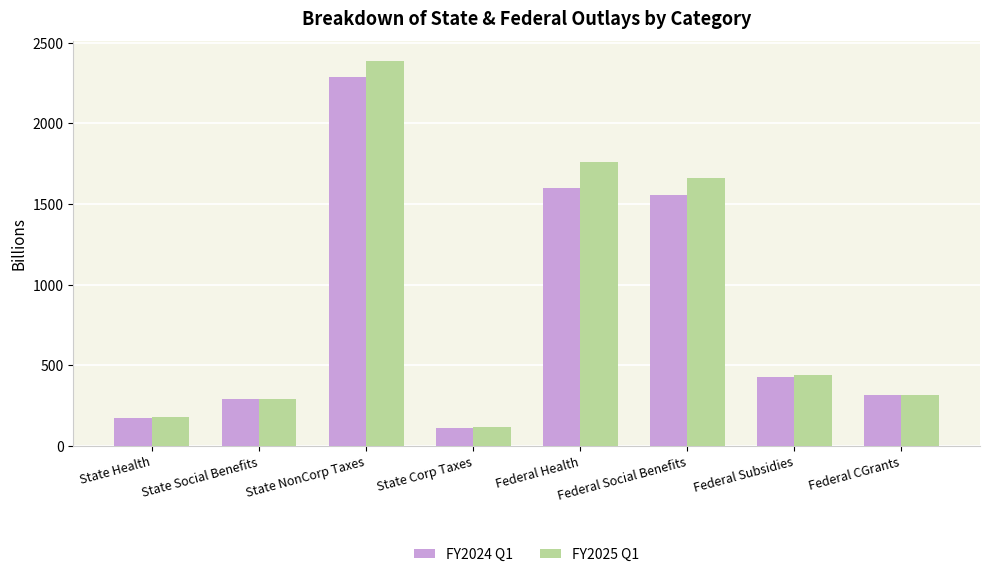

What is the label of the 5th bar from the right?

State Corp Taxes